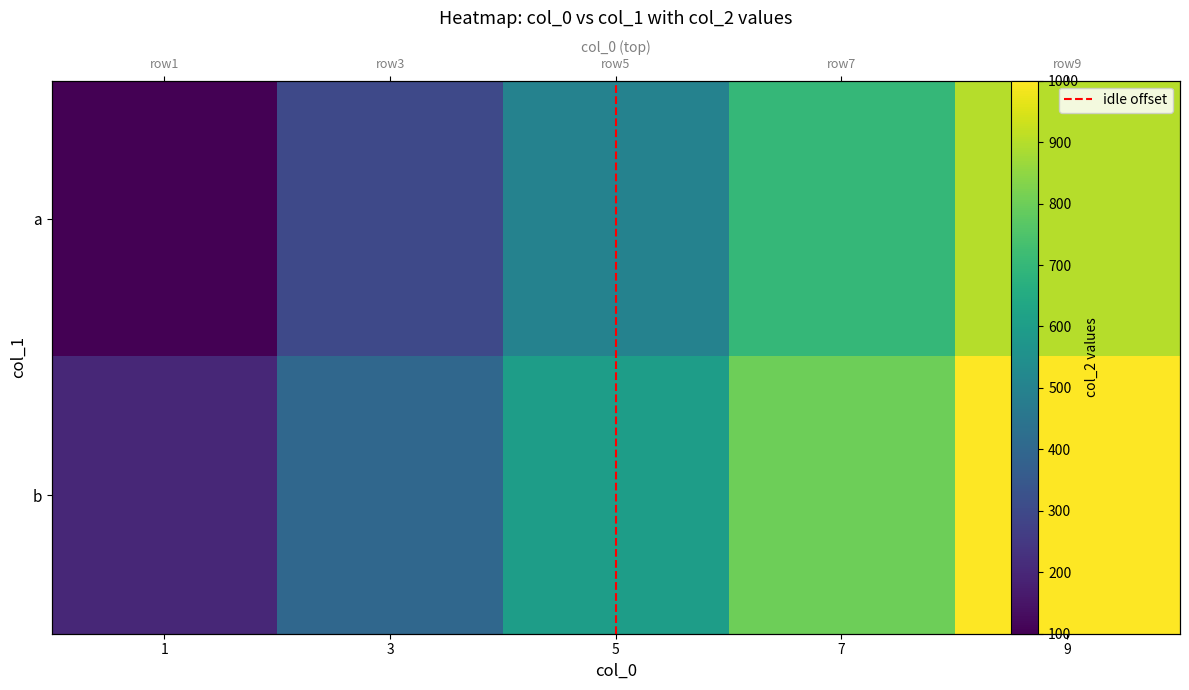

How many values in the a series exceed 500?

2